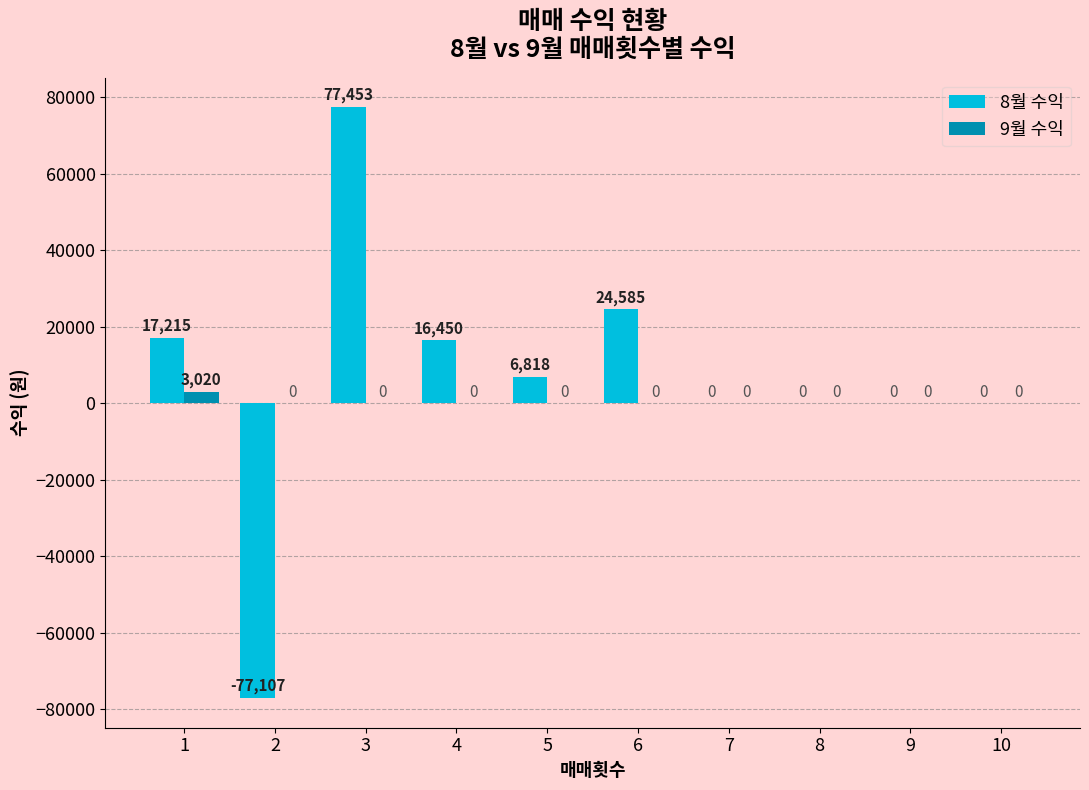

At which category is the sum across all series the highest?

3